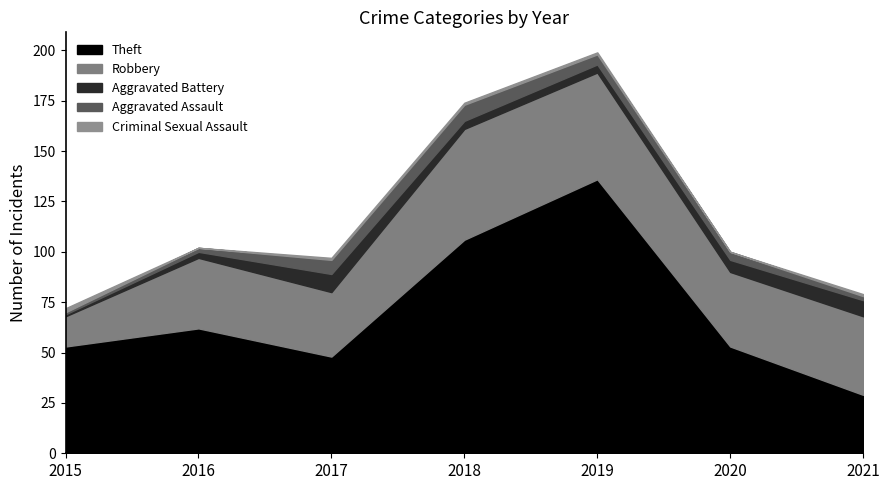

What is the total value across all series at 2019?

199